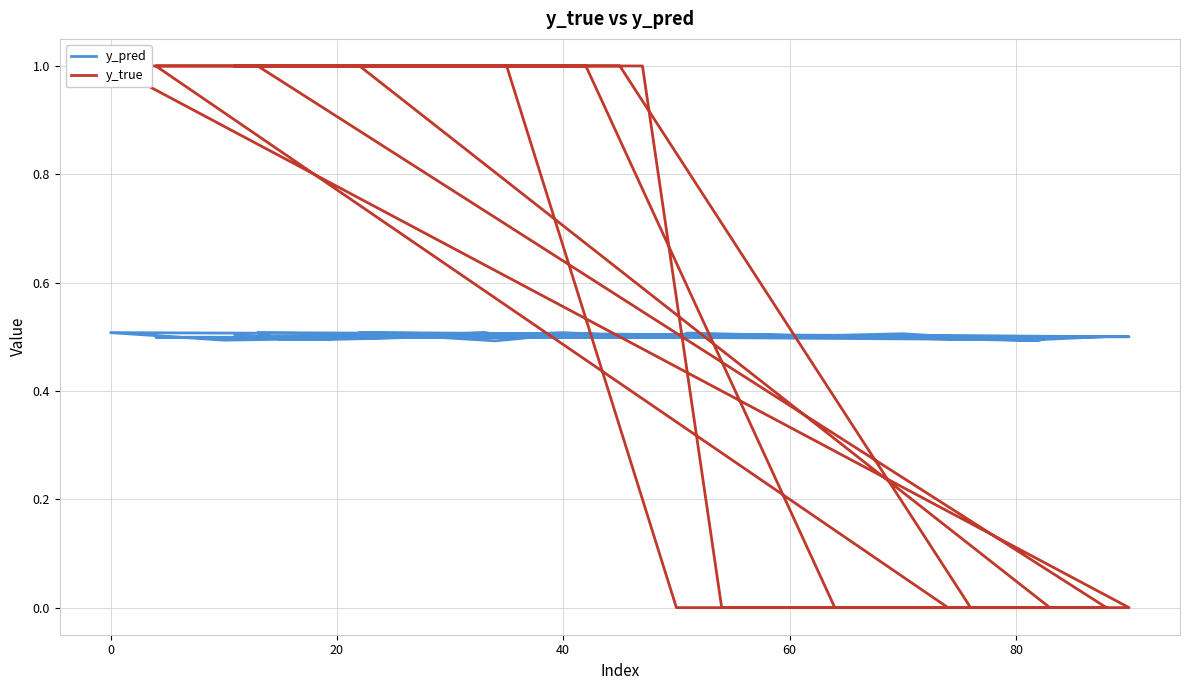

True or false: y_true has more than 2 interior local peaks.

False